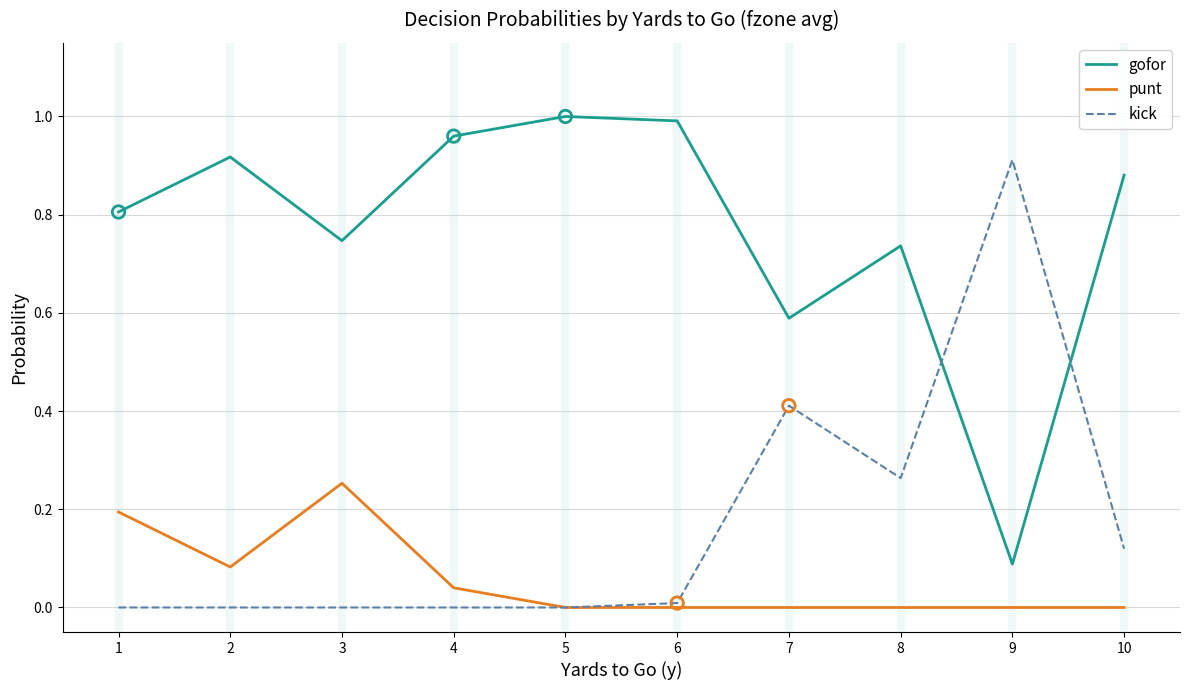

At which label does gofor reach its minimum?

9